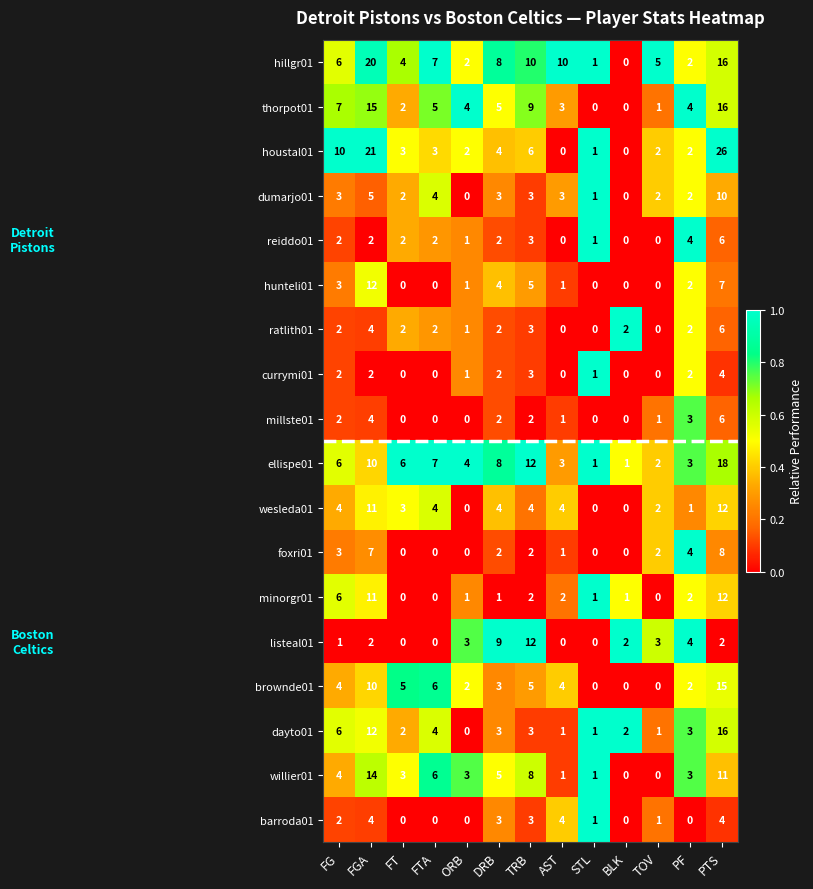

What is the difference between the maximum and second lowest values in the minorgr01 series?

12